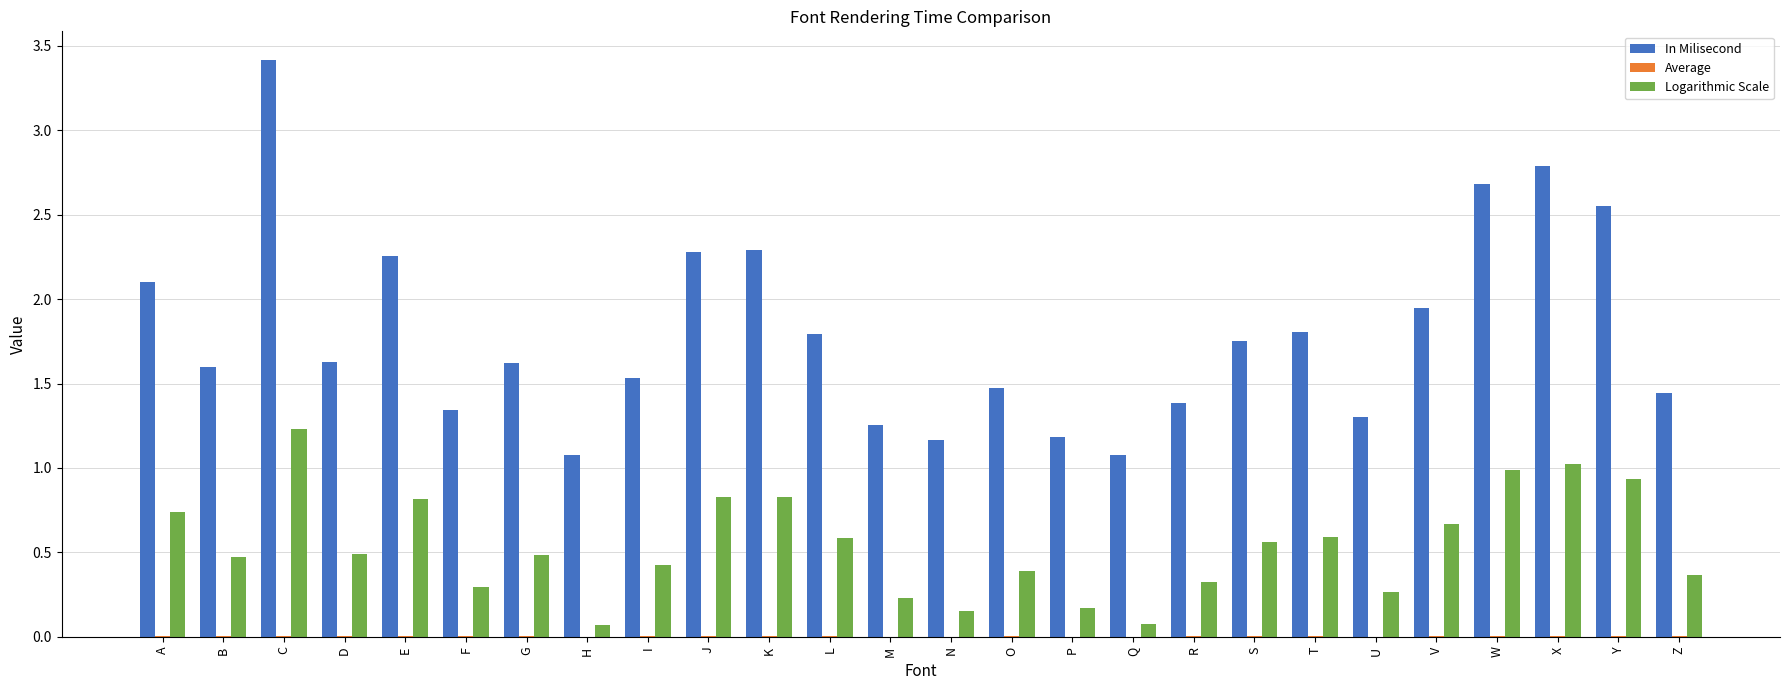

At which category is the sum across all series the highest?

C